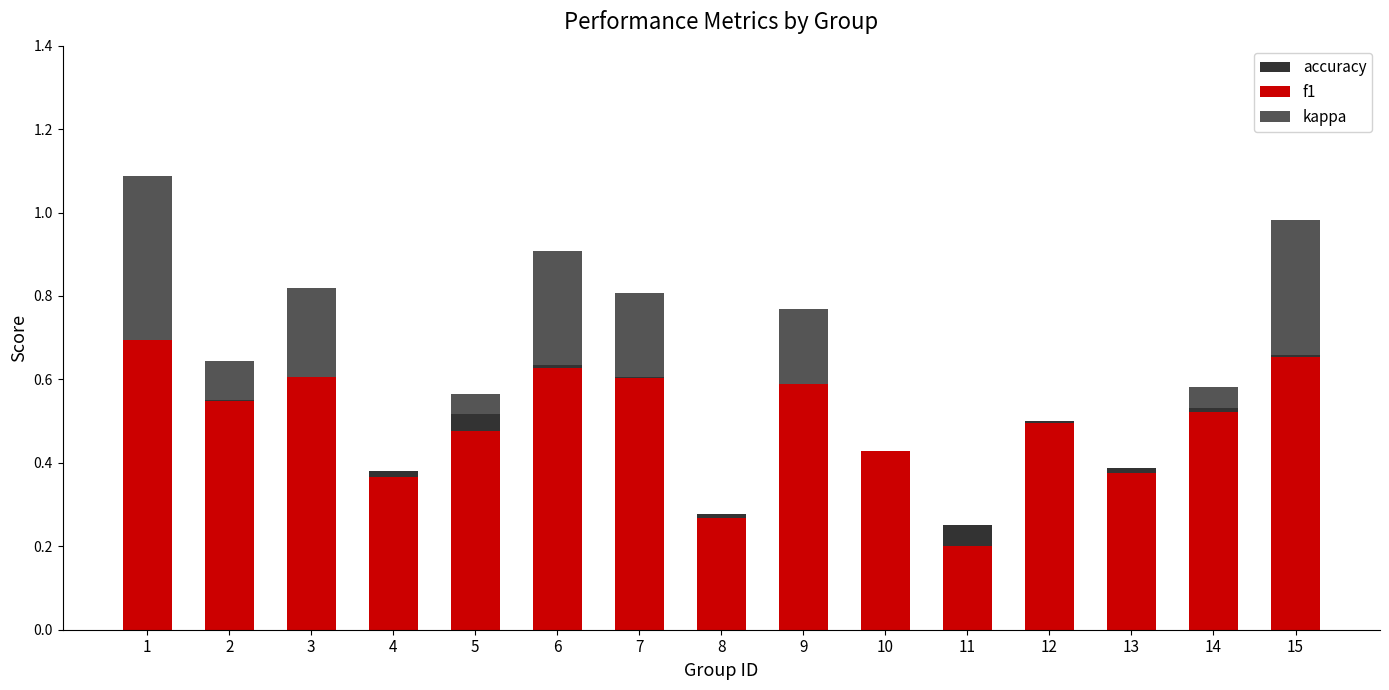

Which series changed the most between 7 and 15?

kappa